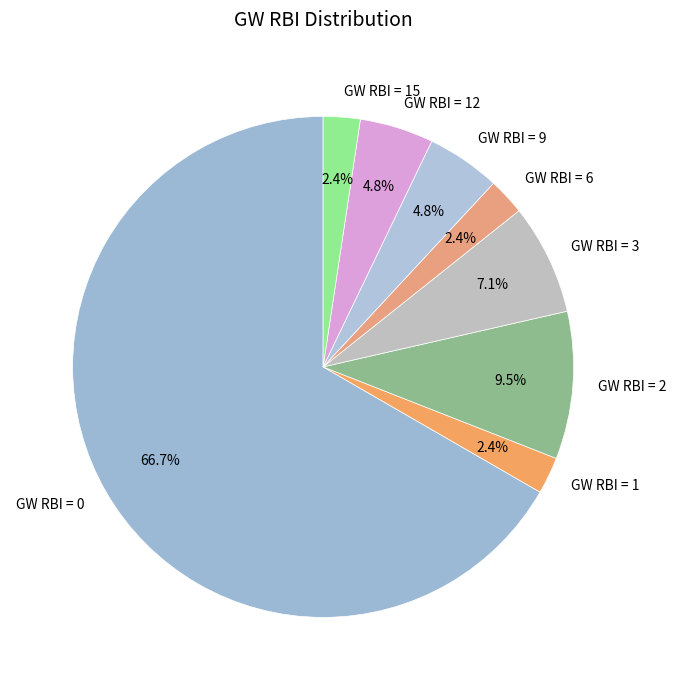

What is the largest slice in the pie chart?

GW RBI = 0